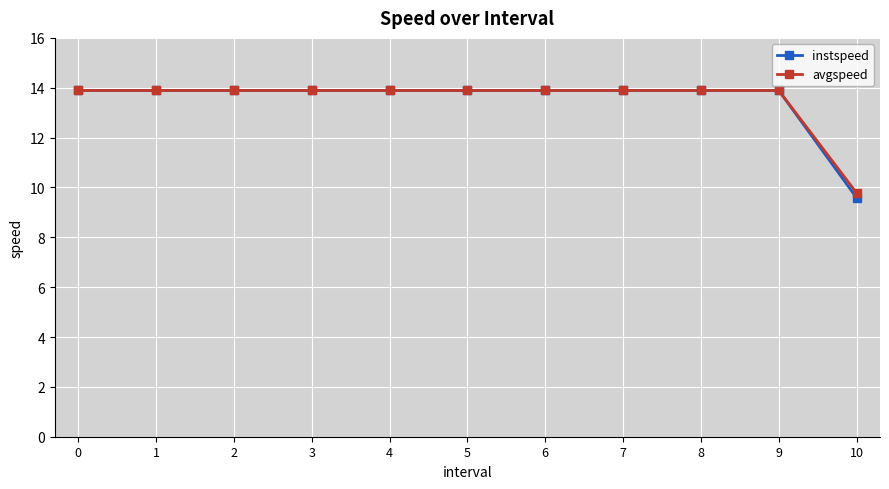

Is it true that instspeed equals 8.5 at 0?

False